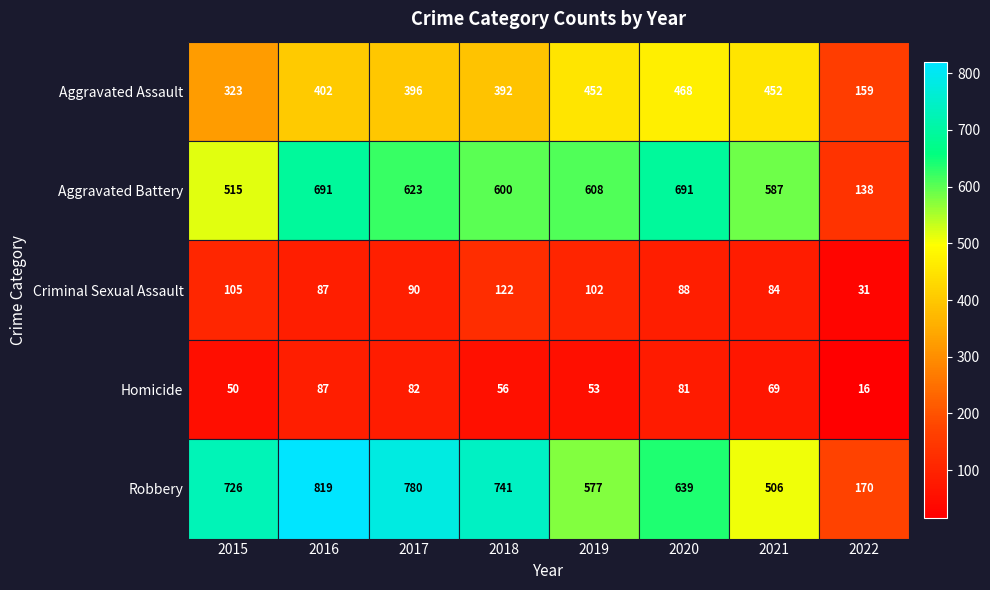

At which label does Aggravated Assault reach its peak?

2020